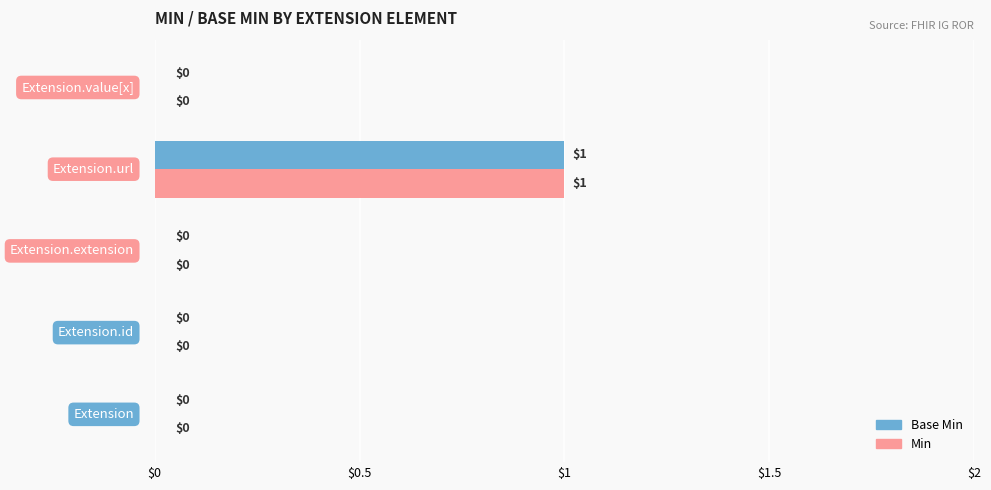

What is the greatest value displayed?

1